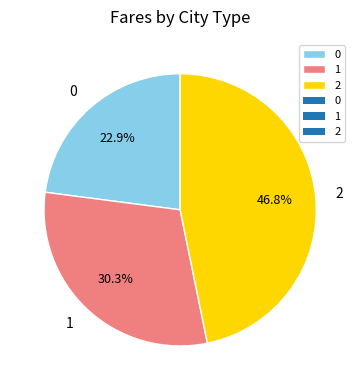

Count the number of slices in the pie.

3